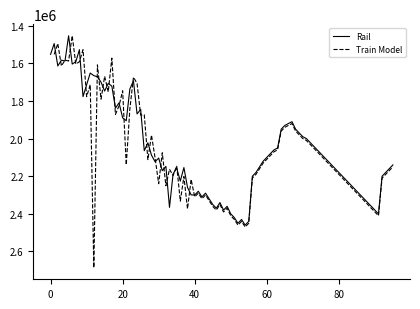

What is the difference between the Train Model values at 2009-07 and 2009-01?

50000